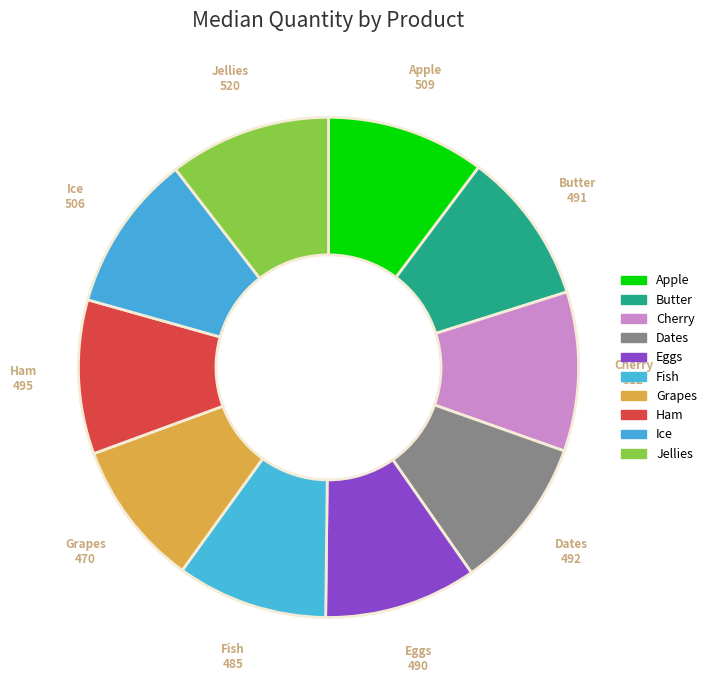

True or false: Eggs accounts for 10% of the total.

True